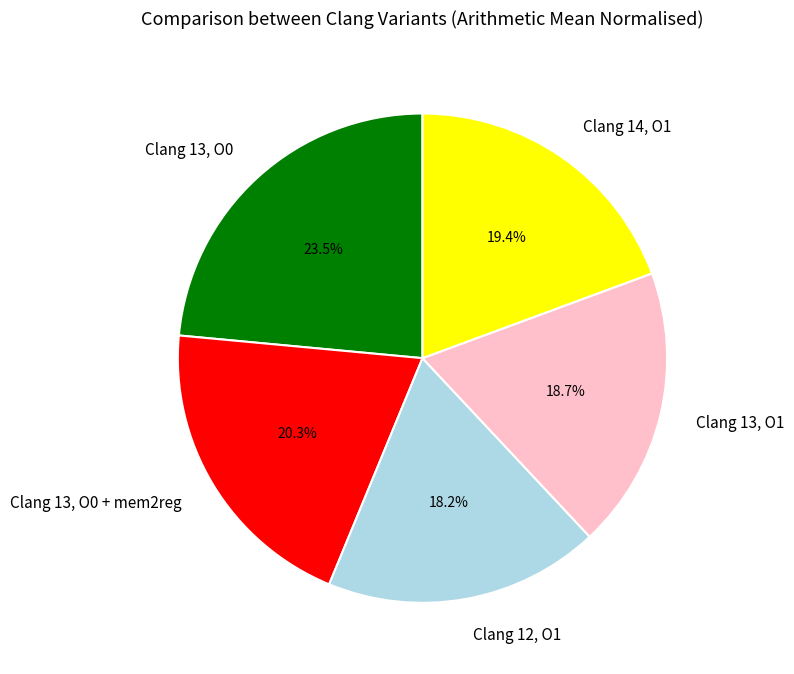

To the nearest percent, what portion does Clang 14, O1 represent?

19%